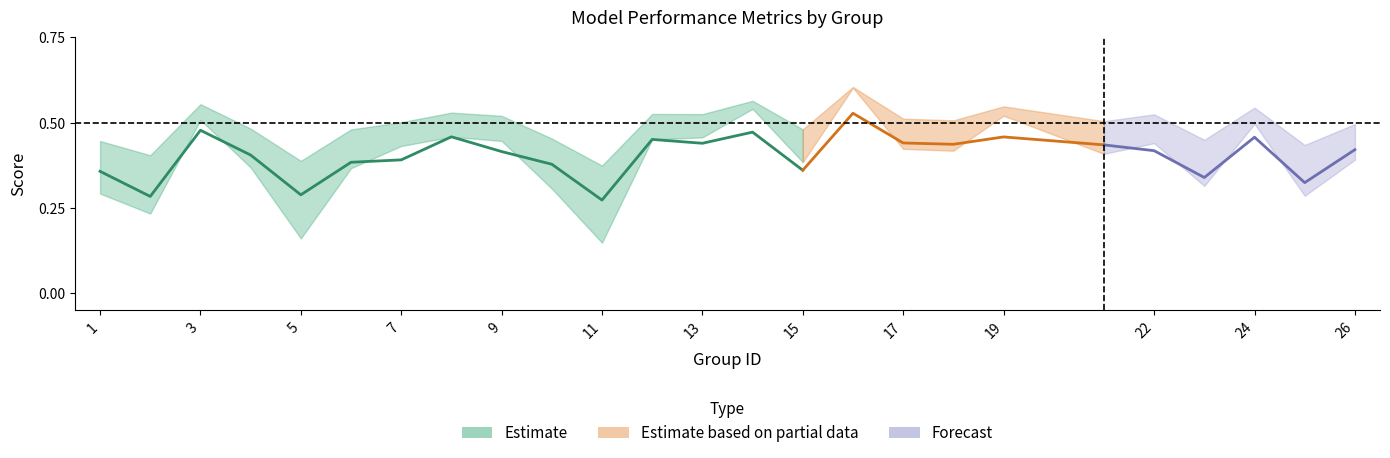

True or false: accuracy and f1 intersect in this chart.

False